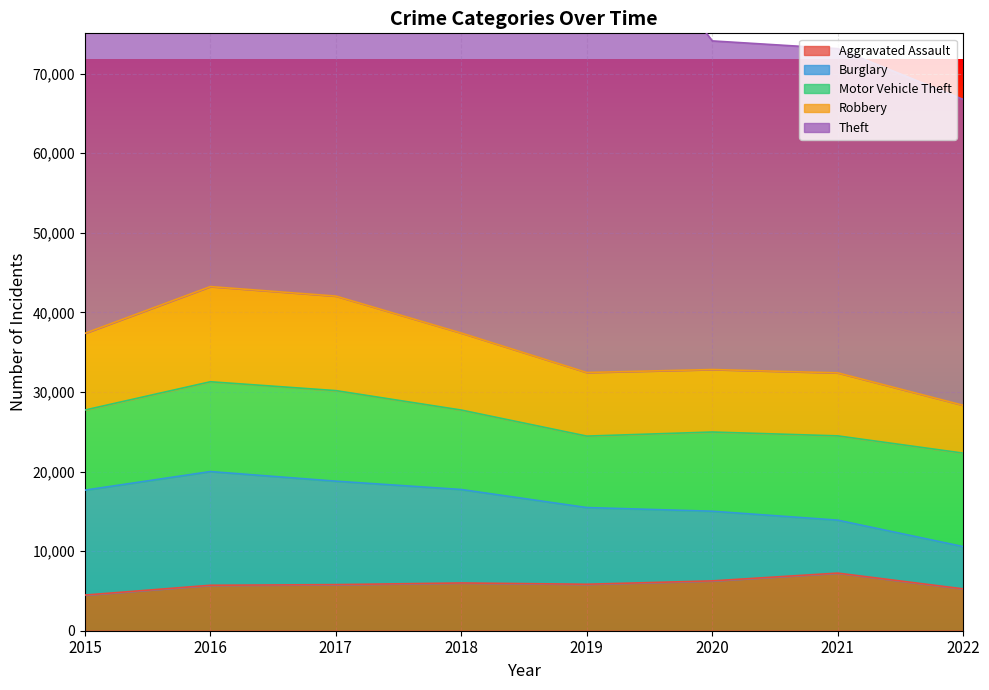

The value of Theft at 2017 is 34876. True or false?

False